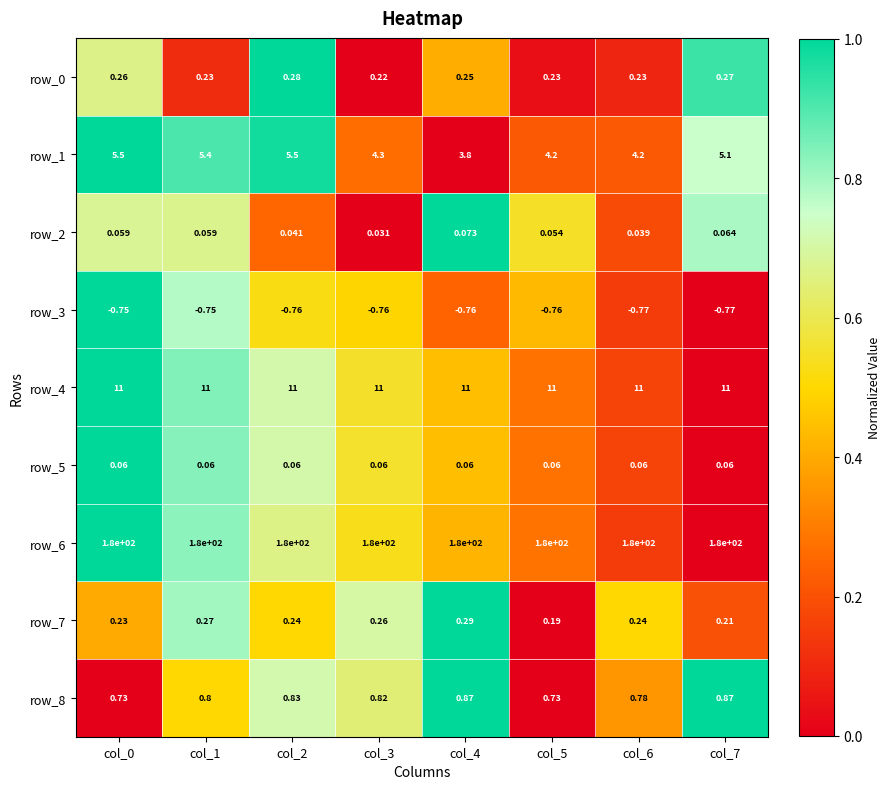

How many data points does each series have?

8